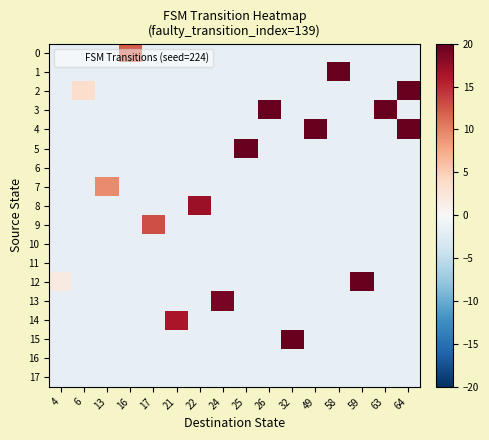

Reading left to right, list all the values displayed in this chart.

0: 4=-1.7	6=-1.7	13=-1.7	16=12.1	17=-1.7	21=-1.7	22=-1.7	24=-1.7	25=-1.7	26=-1.7	32=-1.7	49=-1.7	58=-1.7	59=-1.7	63=-1.7	64=-1.7
1: 4=-1.7	6=-1.7	13=-1.7	16=-1.7	17=-1.7	21=-1.7	22=-1.7	24=-1.7	25=-1.7	26=-1.7	32=-1.7	49=-1.7	58=48.2	59=-1.7	63=-1.7	64=-1.7
2: 4=-1.7	6=3.5	13=-1.7	16=-1.7	17=-1.7	21=-1.7	22=-1.7	24=-1.7	25=-1.7	26=-1.7	32=-1.7	49=-1.7	58=-1.7	59=-1.7	63=-1.7	64=53.4
3: 4=-1.7	6=-1.7	13=-1.7	16=-1.7	17=-1.7	21=-1.7	22=-1.7	24=-1.7	25=-1.7	26=20.7	32=-1.7	49=-1.7	58=-1.7	59=-1.7	63=52.5	64=-1.7
4: 4=-1.7	6=-1.7	13=-1.7	16=-1.7	17=-1.7	21=-1.7	22=-1.7	24=-1.7	25=-1.7	26=-1.7	32=-1.7	49=40.5	58=-1.7	59=-1.7	63=-1.7	64=53.4
5: 4=-1.7	6=-1.7	13=-1.7	16=-1.7	17=-1.7	21=-1.7	22=-1.7	24=-1.7	25=19.8	26=-1.7	32=-1.7	49=-1.7	58=-1.7	59=-1.7	63=-1.7	64=-1.7
6: 4=-1.7	6=-1.7	13=-1.7	16=-1.7	17=-1.7	21=-1.7	22=-1.7	24=-1.7	25=-1.7	26=-1.7	32=-1.7	49=-1.7	58=-1.7	59=-1.7	63=-1.7	64=-1.7
7: 4=-1.7	6=-1.7	13=9.5	16=-1.7	17=-1.7	21=-1.7	22=-1.7	24=-1.7	25=-1.7	26=-1.7	32=-1.7	49=-1.7	58=-1.7	59=-1.7	63=-1.7	64=-1.7
8: 4=-1.7	6=-1.7	13=-1.7	16=-1.7	17=-1.7	21=-1.7	22=17.2	24=-1.7	25=-1.7	26=-1.7	32=-1.7	49=-1.7	58=-1.7	59=-1.7	63=-1.7	64=-1.7
9: 4=-1.7	6=-1.7	13=-1.7	16=-1.7	17=12.9	21=-1.7	22=-1.7	24=-1.7	25=-1.7	26=-1.7	32=-1.7	49=-1.7	58=-1.7	59=-1.7	63=-1.7	64=-1.7
10: 4=-1.7	6=-1.7	13=-1.7	16=-1.7	17=-1.7	21=-1.7	22=-1.7	24=-1.7	25=-1.7	26=-1.7	32=-1.7	49=-1.7	58=-1.7	59=-1.7	63=-1.7	64=-1.7
11: 4=-1.7	6=-1.7	13=-1.7	16=-1.7	17=-1.7	21=-1.7	22=-1.7	24=-1.7	25=-1.7	26=-1.7	32=-1.7	49=-1.7	58=-1.7	59=-1.7	63=-1.7	64=-1.7
12: 4=1.8	6=-1.7	13=-1.7	16=-1.7	17=-1.7	21=-1.7	22=-1.7	24=-1.7	25=-1.7	26=-1.7	32=-1.7	49=-1.7	58=-1.7	59=49.1	63=-1.7	64=-1.7
13: 4=-1.7	6=-1.7	13=-1.7	16=-1.7	17=-1.7	21=-1.7	22=-1.7	24=19.0	25=-1.7	26=-1.7	32=-1.7	49=-1.7	58=-1.7	59=-1.7	63=-1.7	64=-1.7
14: 4=-1.7	6=-1.7	13=-1.7	16=-1.7	17=-1.7	21=16.4	22=-1.7	24=-1.7	25=-1.7	26=-1.7	32=-1.7	49=-1.7	58=-1.7	59=-1.7	63=-1.7	64=-1.7
15: 4=-1.7	6=-1.7	13=-1.7	16=-1.7	17=-1.7	21=-1.7	22=-1.7	24=-1.7	25=-1.7	26=-1.7	32=25.9	49=-1.7	58=-1.7	59=-1.7	63=-1.7	64=-1.7
16: 4=-1.7	6=-1.7	13=-1.7	16=-1.7	17=-1.7	21=-1.7	22=-1.7	24=-1.7	25=-1.7	26=-1.7	32=-1.7	49=-1.7	58=-1.7	59=-1.7	63=-1.7	64=-1.7
17: 4=-1.7	6=-1.7	13=-1.7	16=-1.7	17=-1.7	21=-1.7	22=-1.7	24=-1.7	25=-1.7	26=-1.7	32=-1.7	49=-1.7	58=-1.7	59=-1.7	63=-1.7	64=-1.7